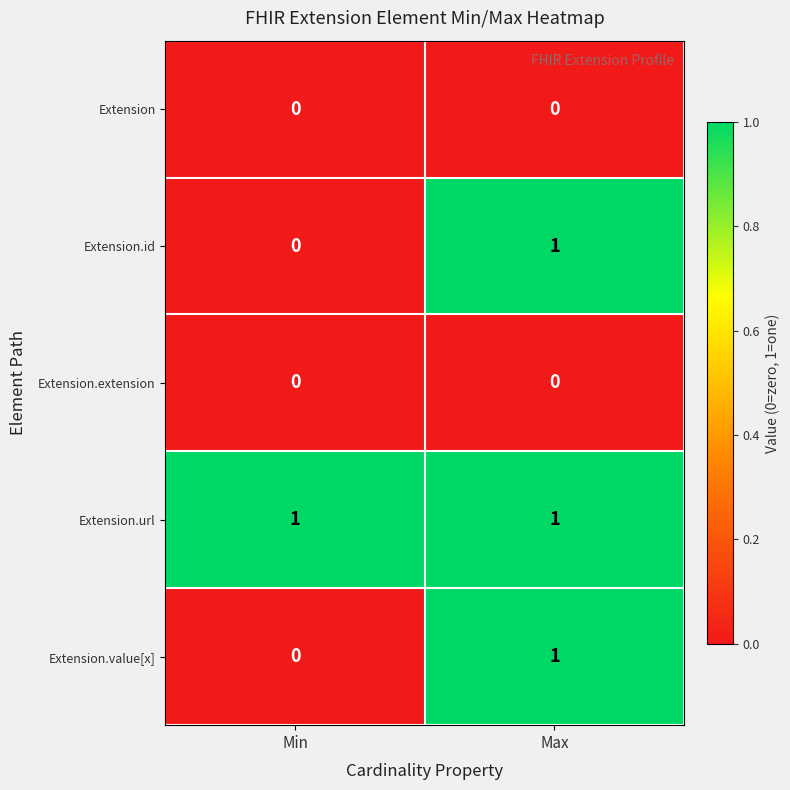

Is the value of Extension.url at Max greater than the value of Extension at Min?

Yes